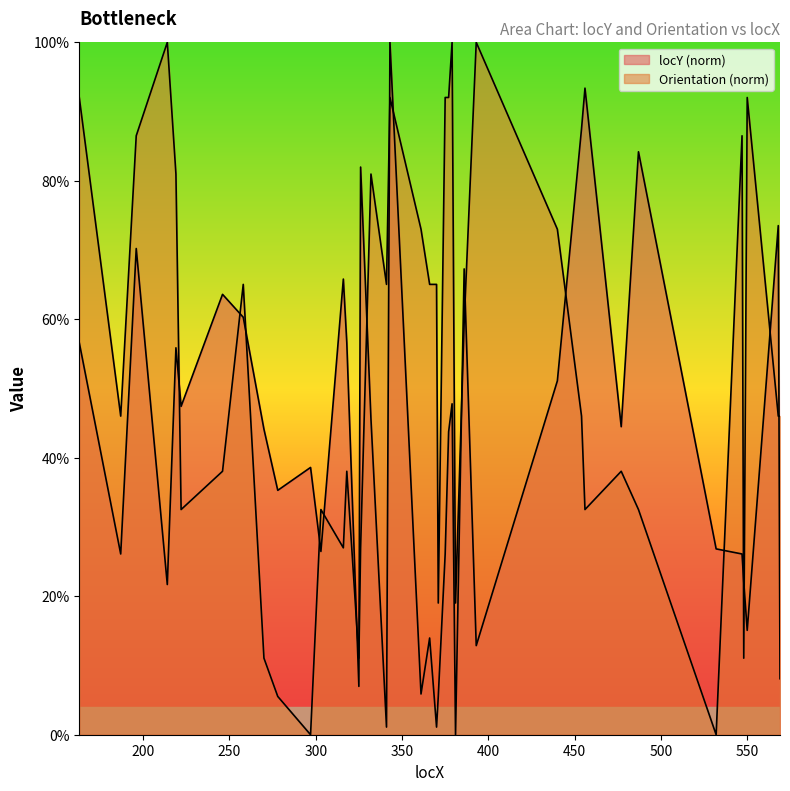

At how many categories does at least one series exceed 19?

39